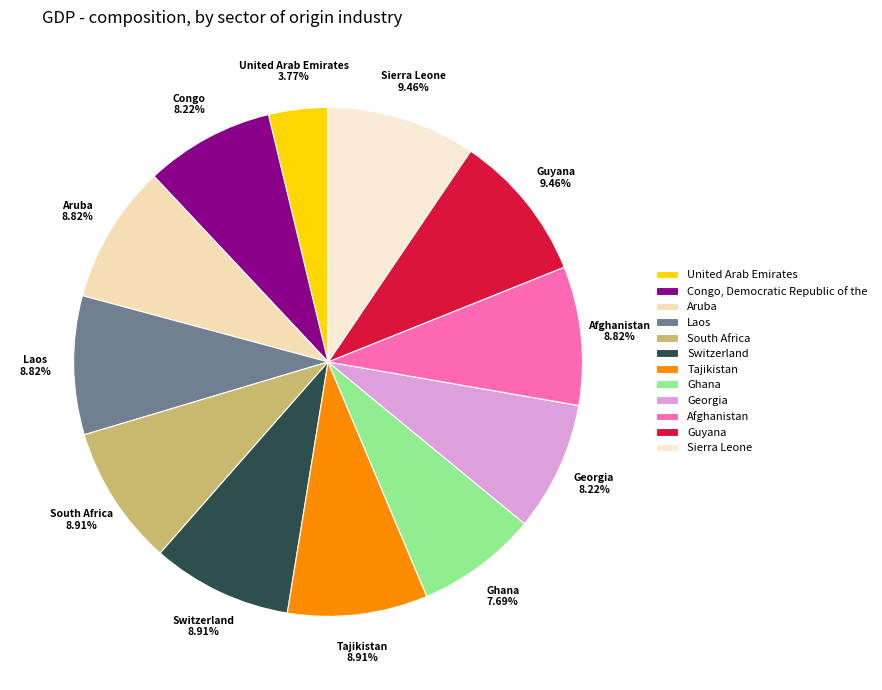

Does any single category account for the majority?

No